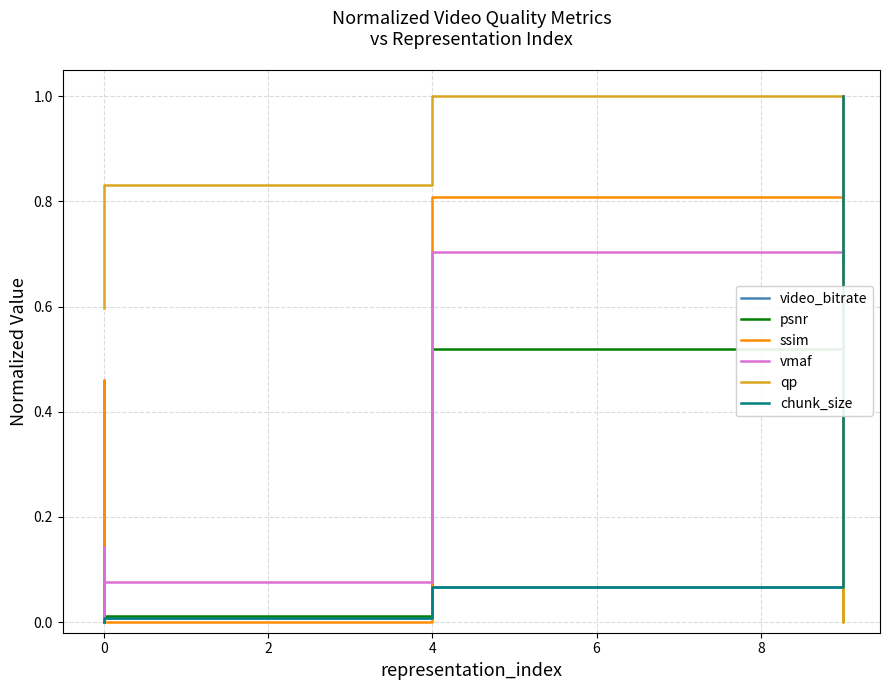

What are all the series names shown in the legend?

video_bitrate, psnr, ssim, vmaf, qp, chunk_size